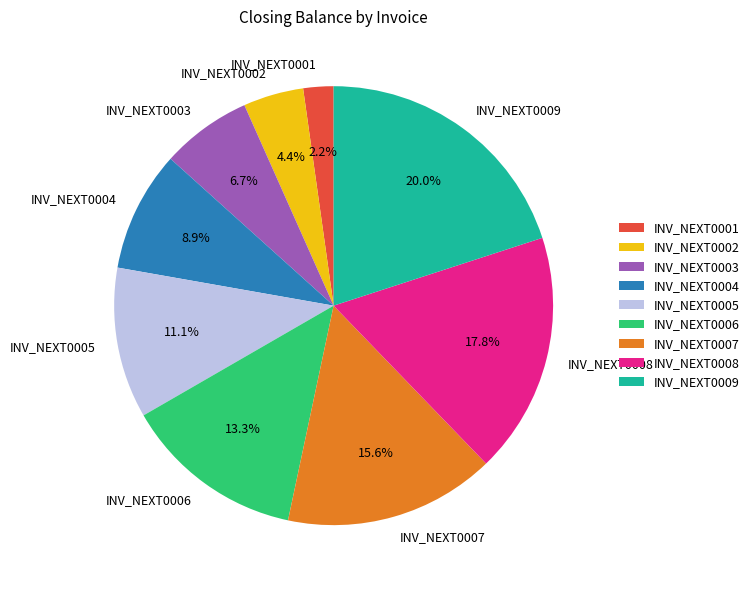

Which has a higher value, INV_NEXT0009 or INV_NEXT0008?

INV_NEXT0009